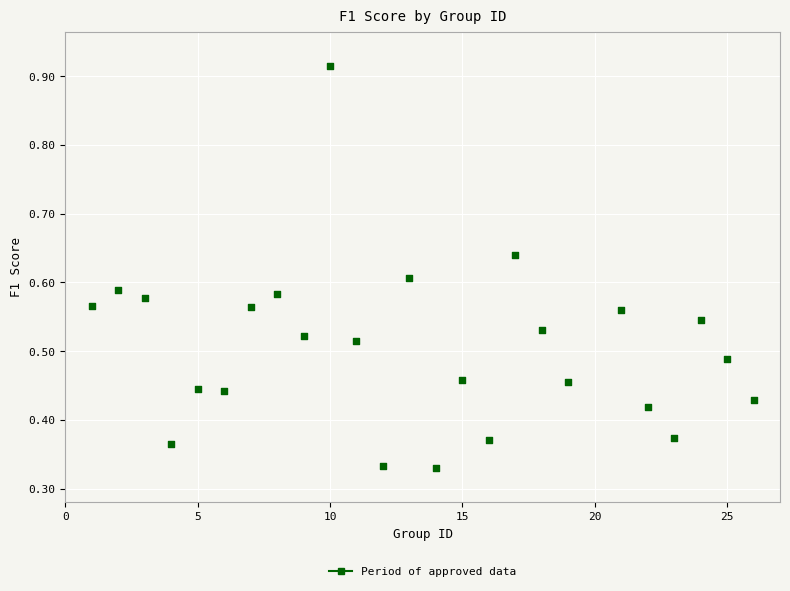

What is the range of X values (max minus min)?

25.0